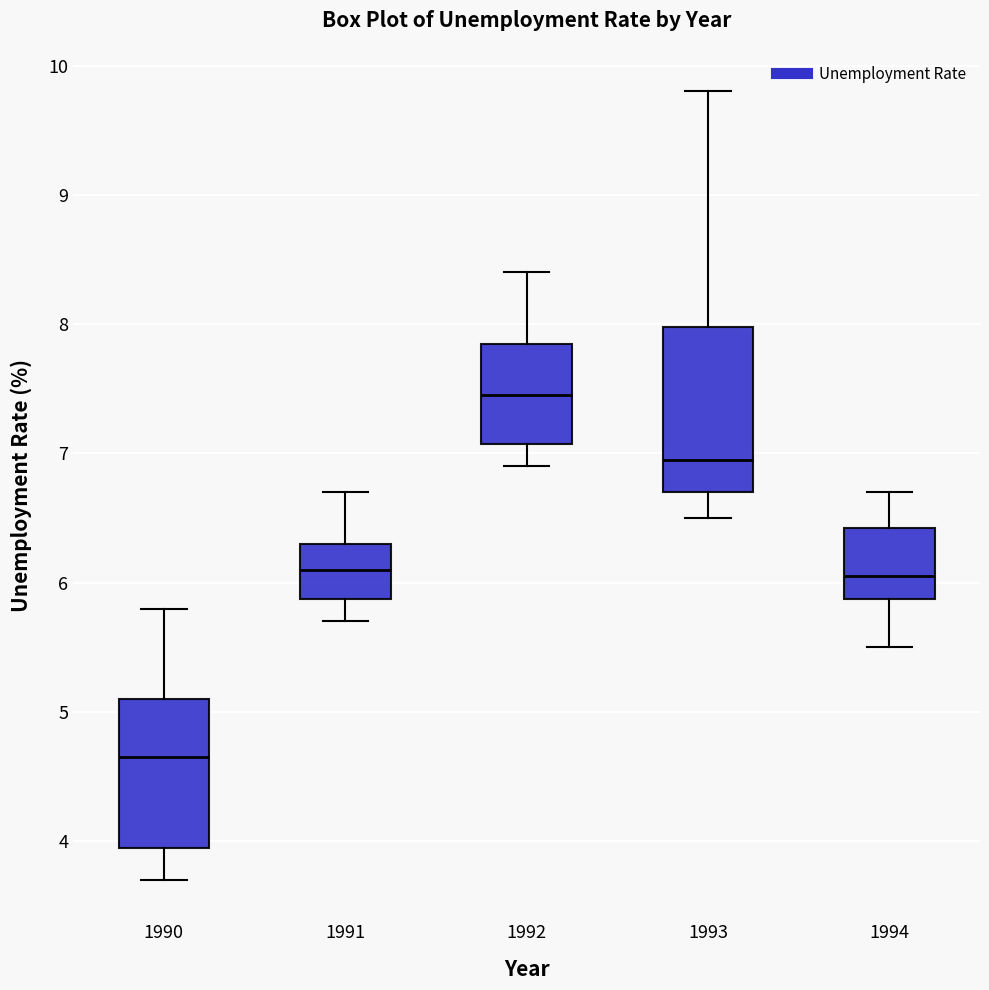

Comparing the boxes themselves (not the whiskers), which one is the tallest?

1993